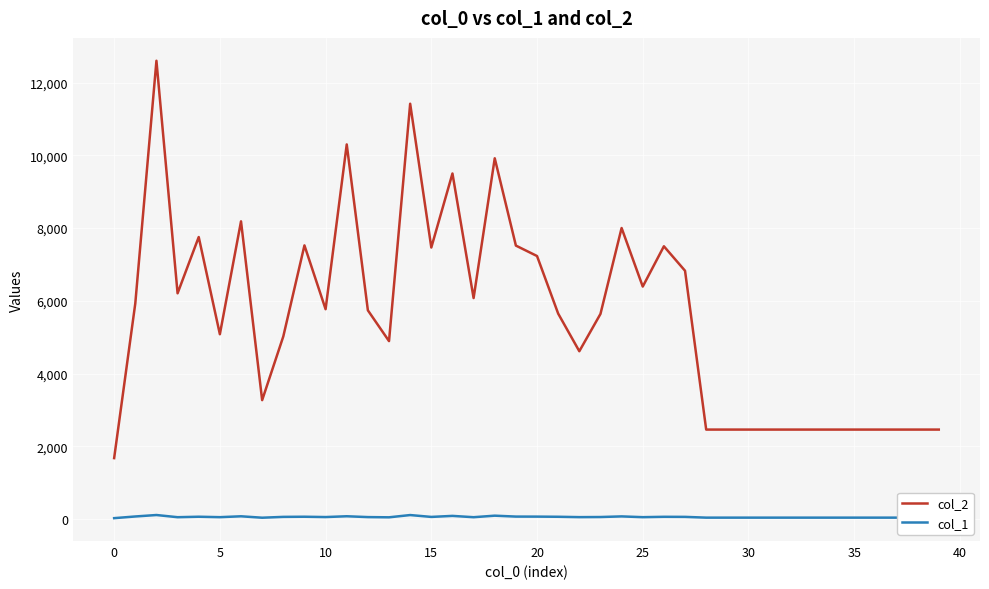

What is the highest value of the col_1 series?

116